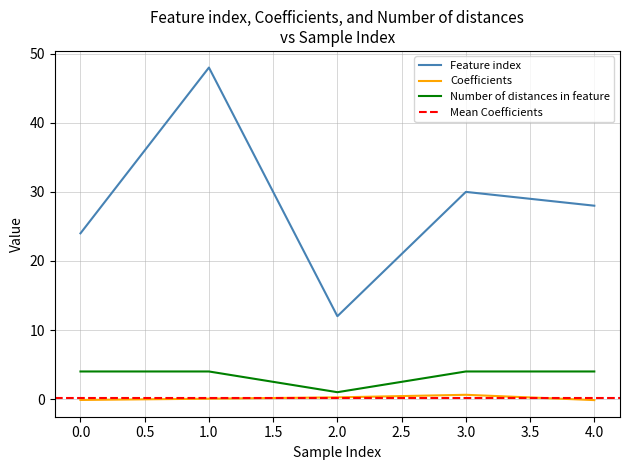

What is the value of the Number of distances in feature point at the 2nd from the left?

4.0